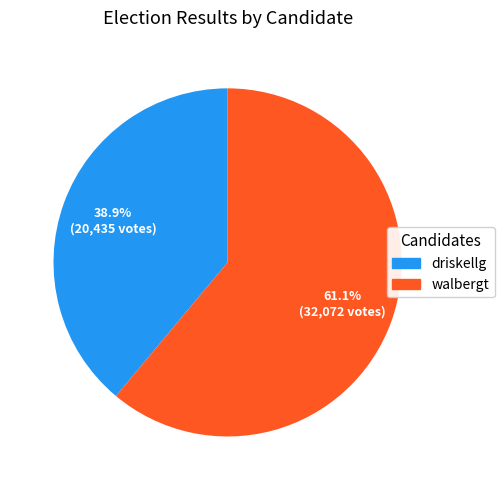

To the nearest percent, what percentage of the pie is walbergt?

61%